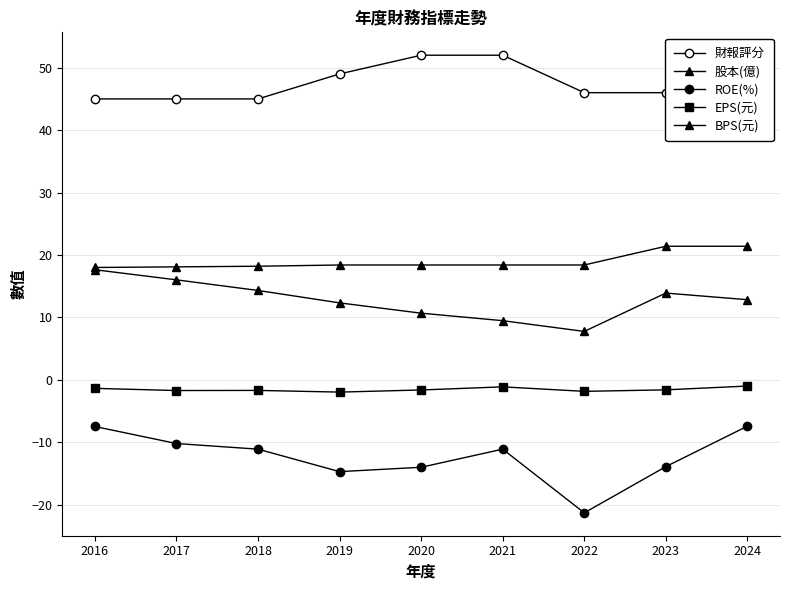

What is the value of the EPS(元) point at the 6th from the left?

-1.1